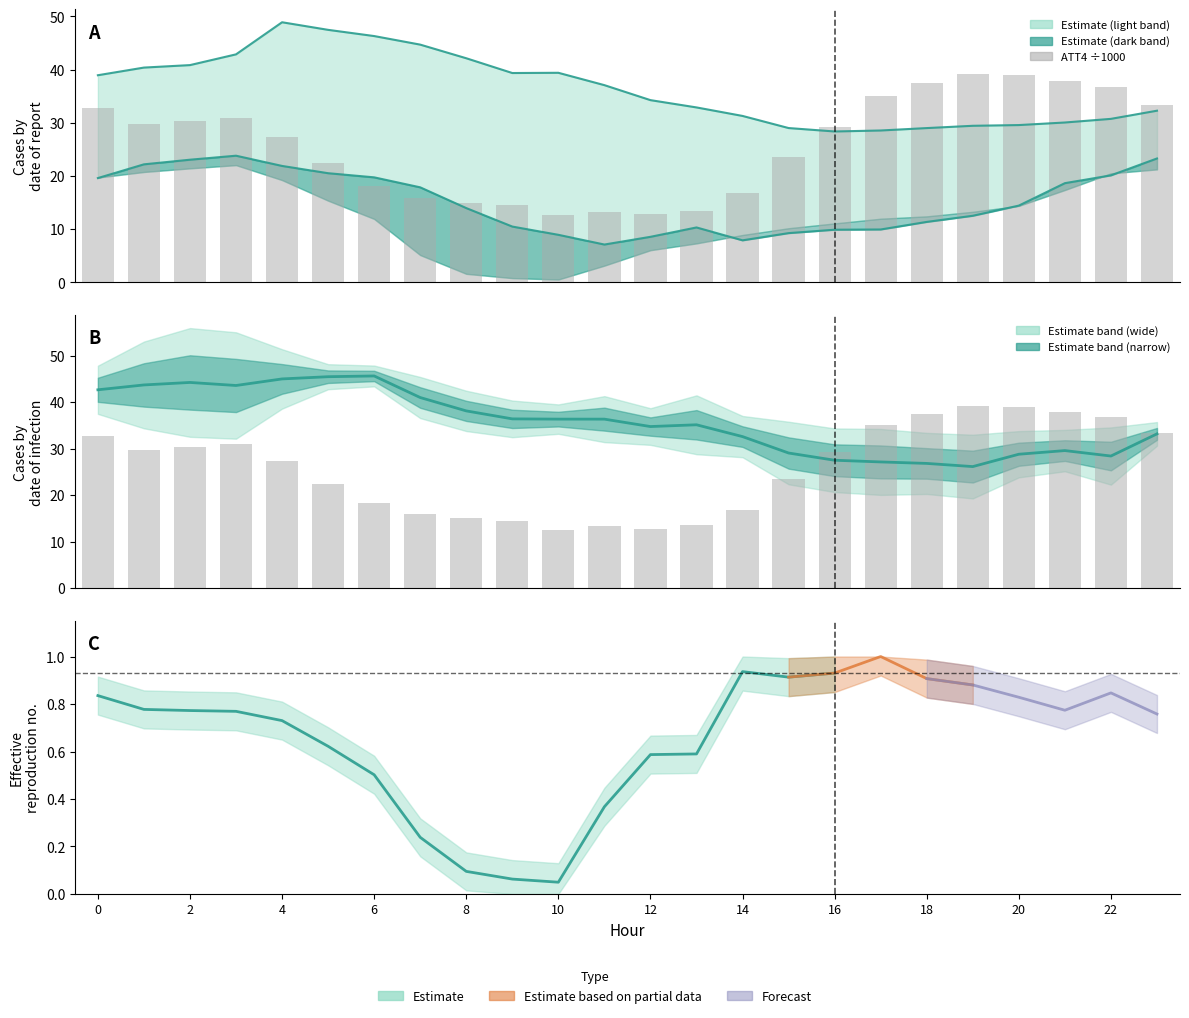

At how many categories does at least one series exceed 9?

24